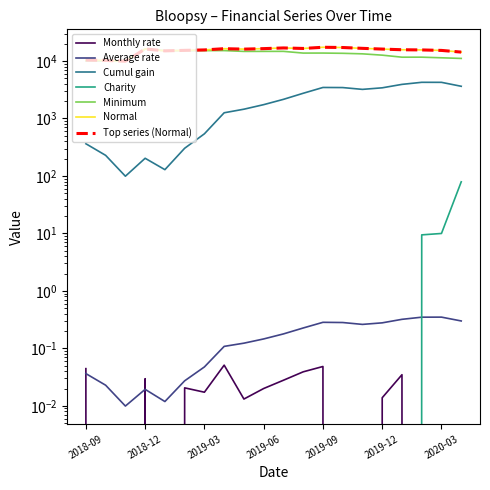

True or false: Cumul gain has more than 0 points higher than both neighbors.

True